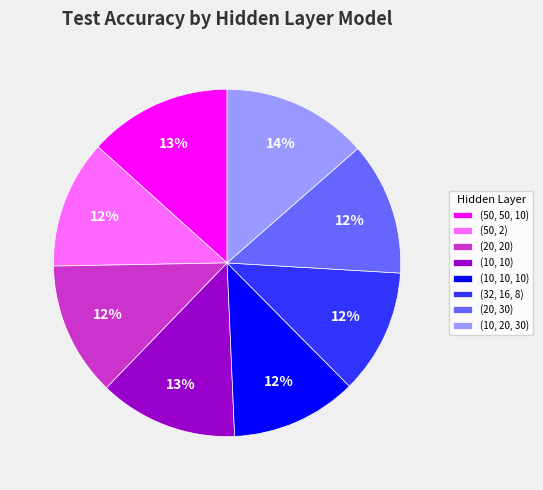

To the nearest percent, what is the combined percentage of (50, 2) and (20, 20)?

24%